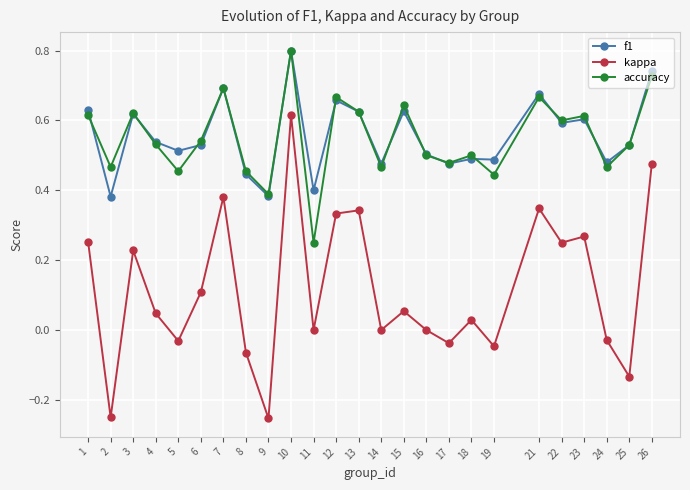

At which category does kappa reach its first local peak?

3